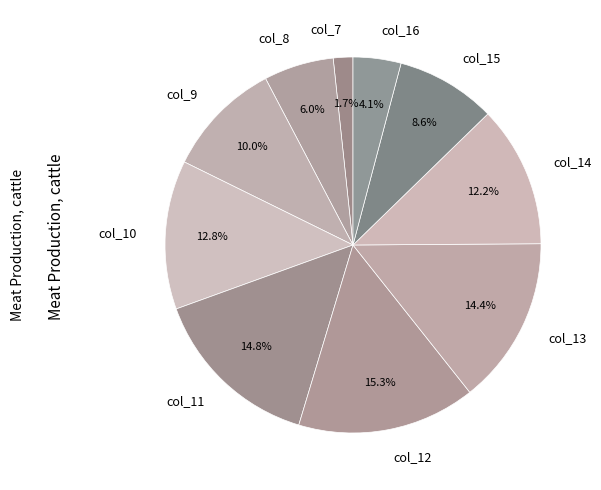

How much of the chart is everything except col_15?

91.4%